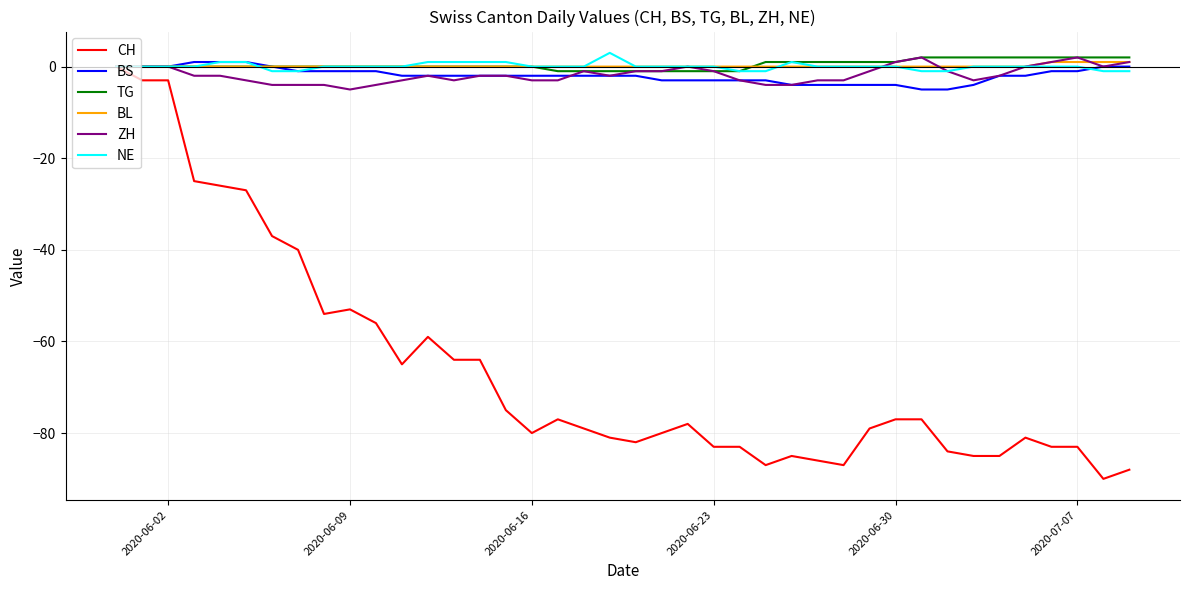

What is the minimum value shown in the chart?

-90